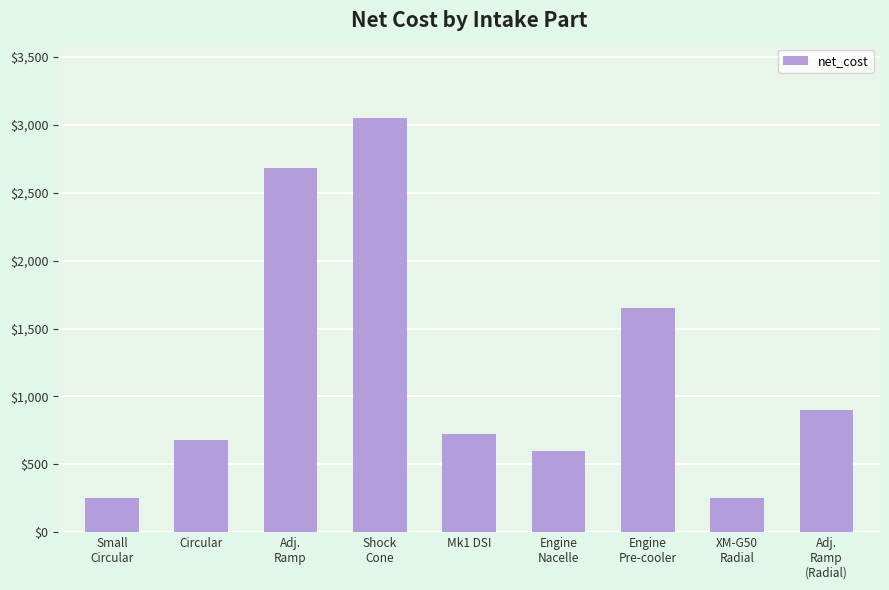

What is the difference between the second highest and minimum values?

2430